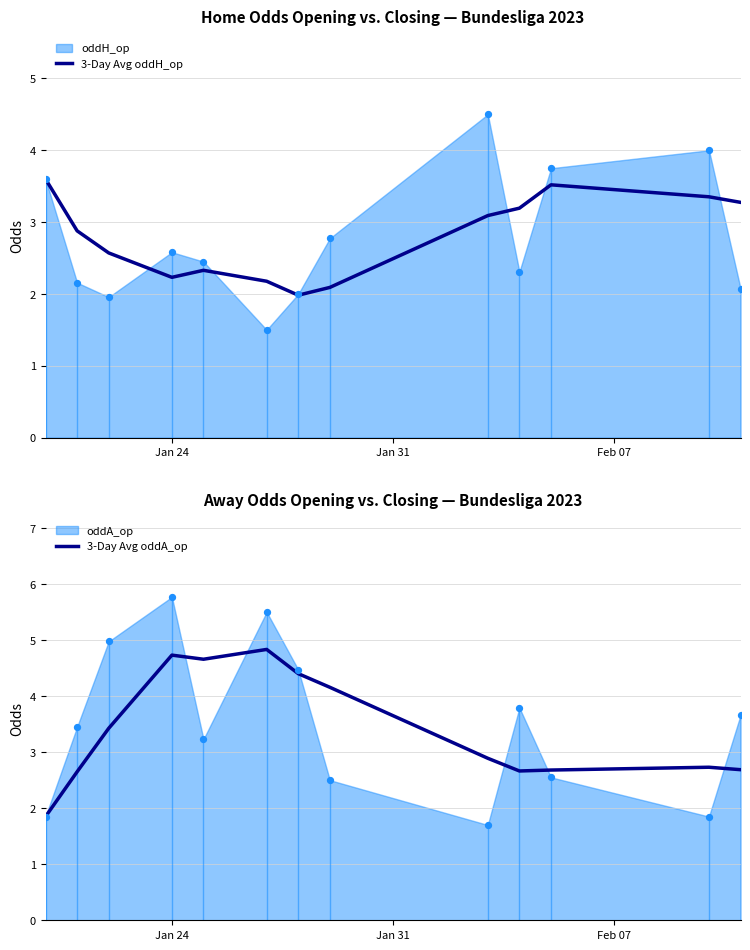

What is the lowest value of the 3-Day Avg oddH_op series?

2.0